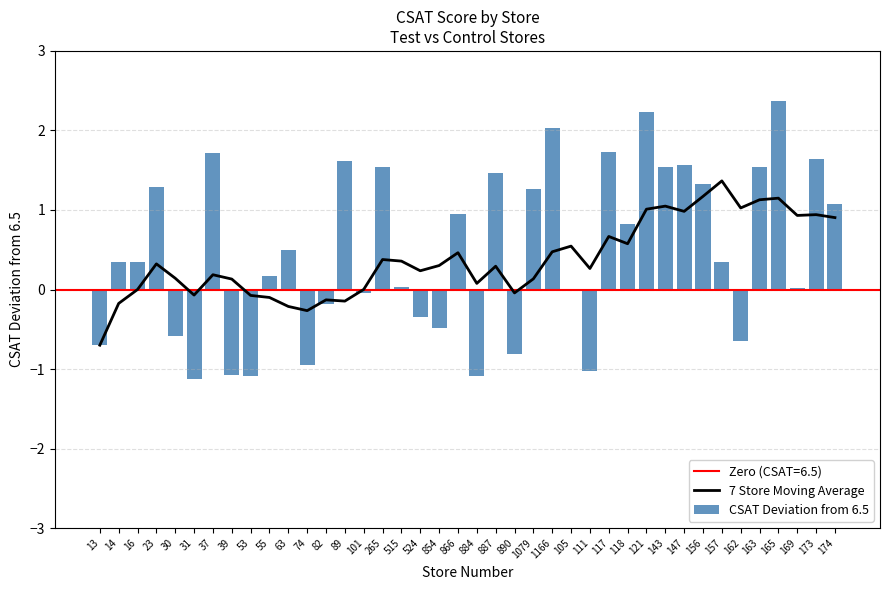

How many values in the CSAT Deviation from 6.5 series exceed 0?

26